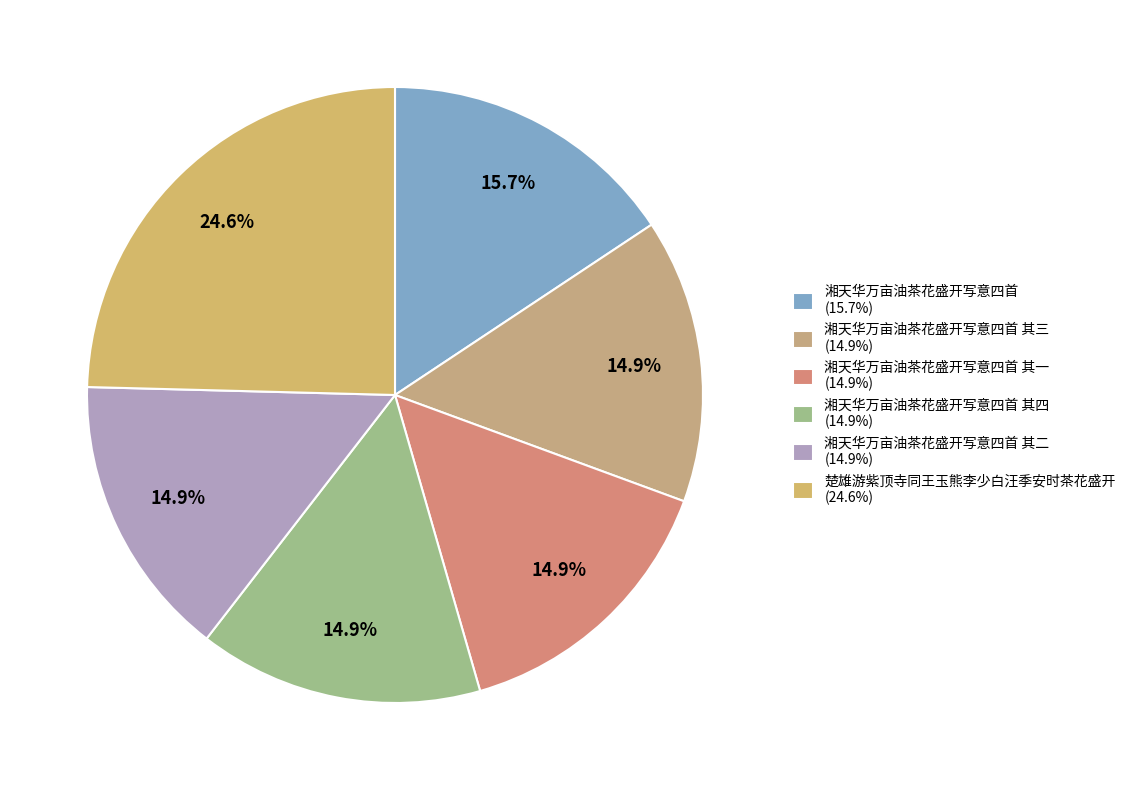

How many slices are in this pie chart?

6